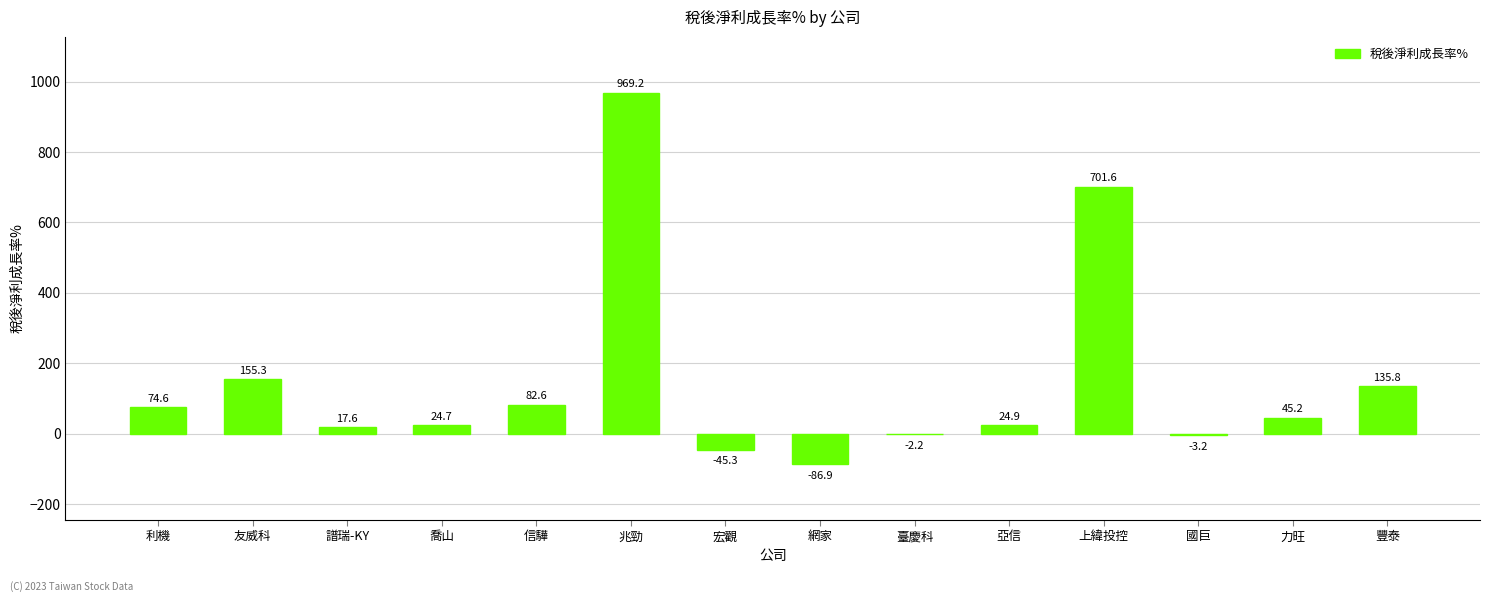

Where does the data first go above 45?

利機